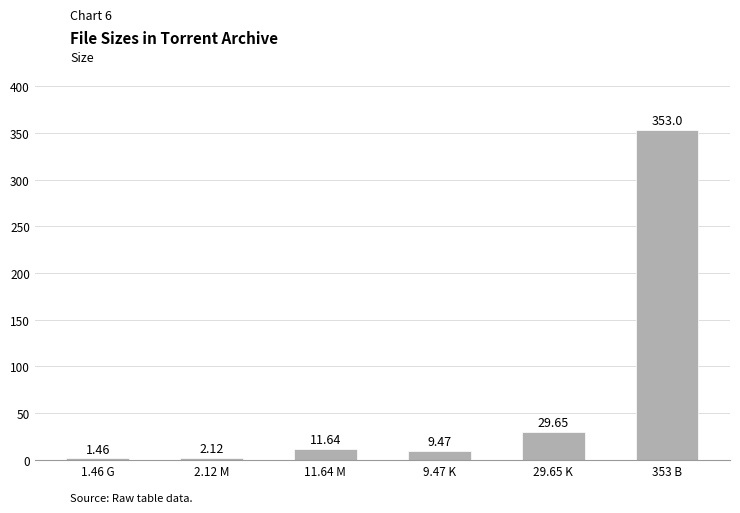

What is the sum of the values at 29.65 K and 9.47 K?

39.1